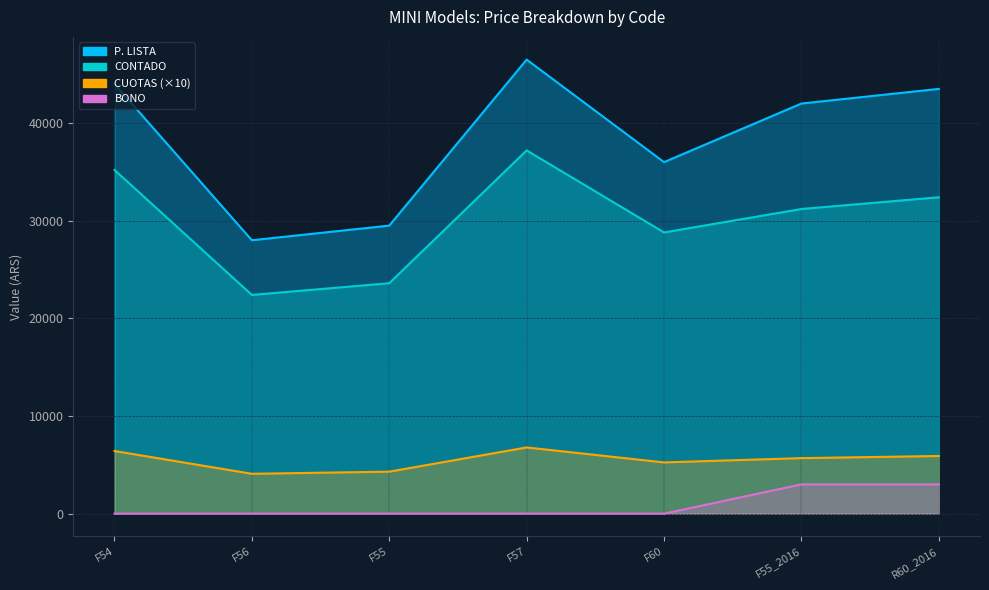

What is the total value across all series at F55?

57402.1